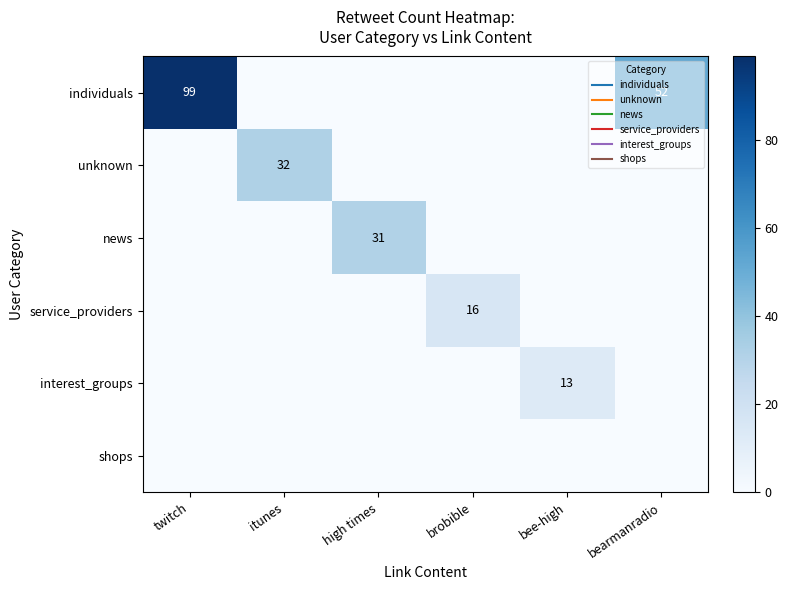

Between bearmanradio and high times, which is larger?

bearmanradio